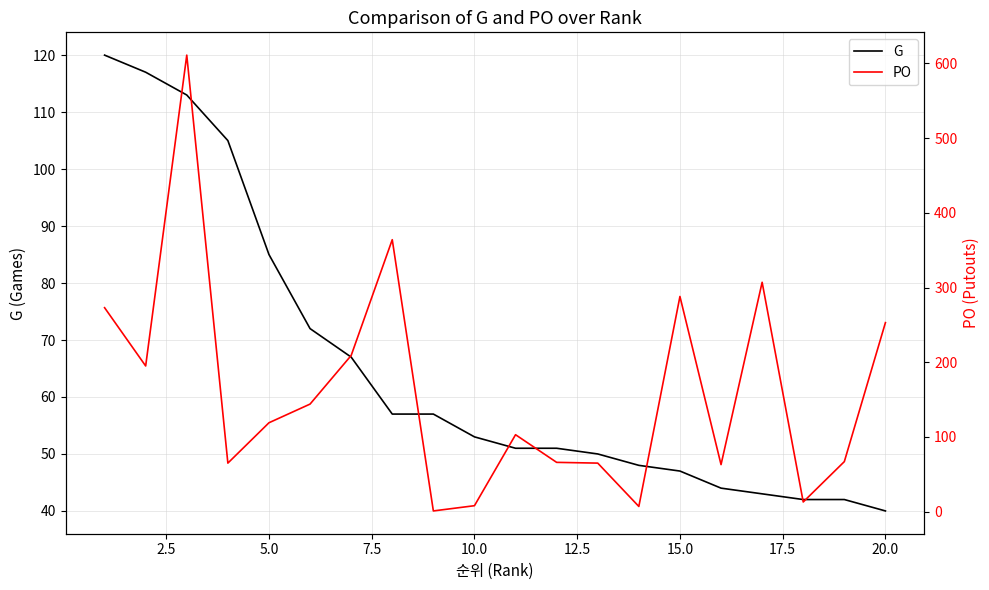

What is the minimum value for G?

40